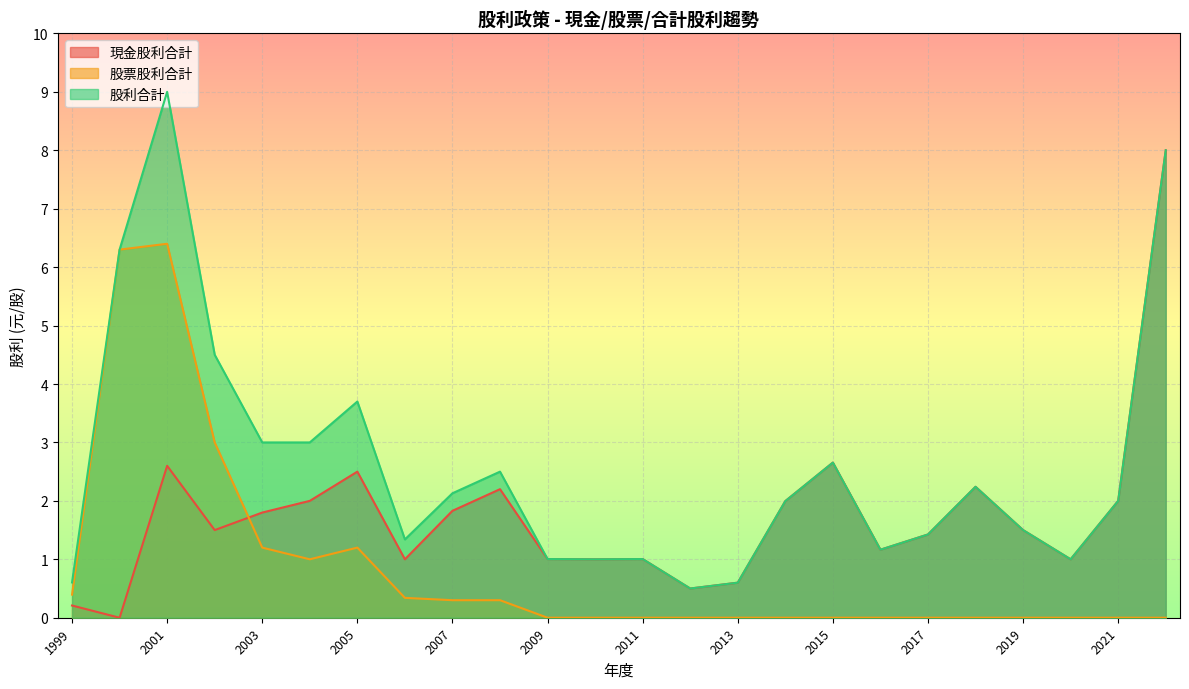

What is the highest value of the 現金股利合計 series?

8.0